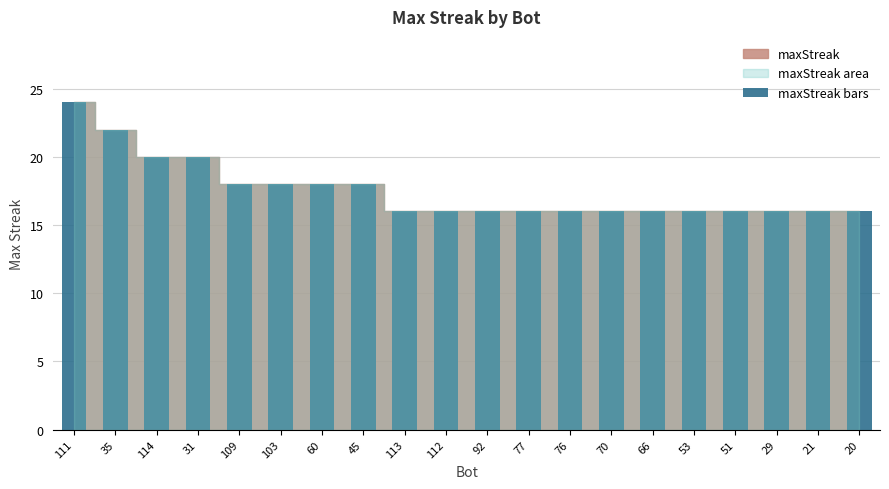

Which category has the highest value across all series?

111